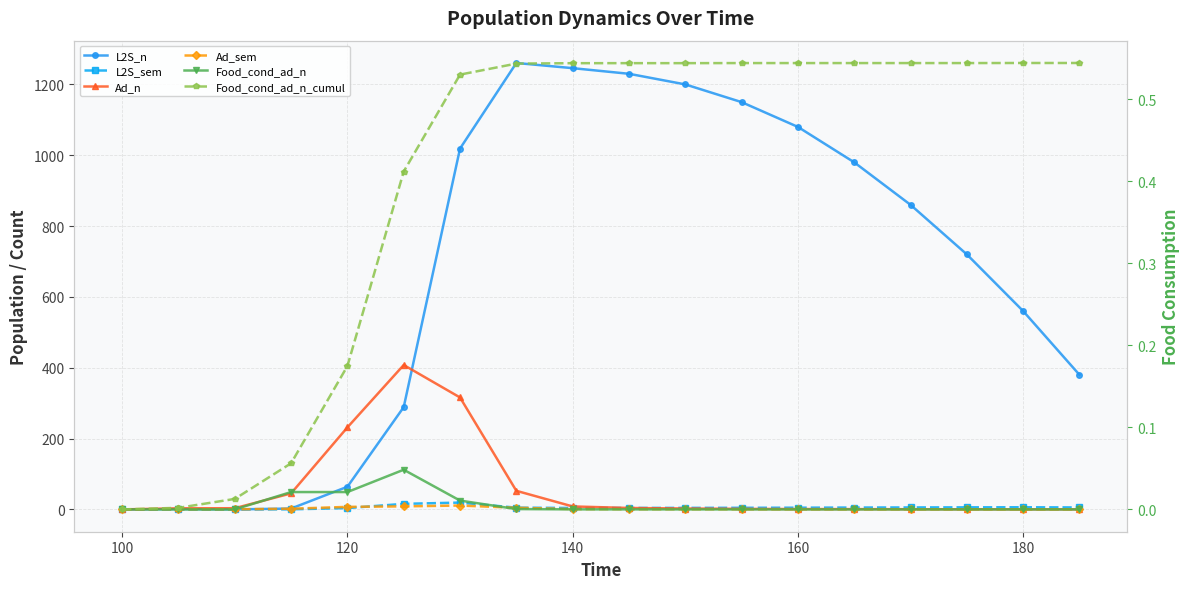

Reading right to left, what are all the values shown in this chart?

L2S_n: 380.0	560.0	720.0	860.0	980.0	1080.0	1150.0	1200.0	1230.0	1245.9	1260.5	1018.9	288.8	63.9	2.4	0.0	1.0	0.0
L2S_sem: 5.5	6.0	5.8	5.5	5.2	4.8	4.5	4.3	4.1	4.0	4.9	19.2	15.7	3.7	0.2	0.0	0.0	0.0
Ad_n: 0.1	0.2	0.3	0.5	0.8	1.0	1.5	2.5	4.0	8.4	52.5	316.0	407.7	231.6	45.2	3.4	3.0	0.0
Ad_sem: 0.0	0.1	0.1	0.1	0.1	0.2	0.3	0.4	0.5	0.9	4.6	10.9	8.6	7.1	1.9	0.2	0.1	0.0
Food_cond_ad_n: 0.0	0.0	0.0	0.0	0.0	0.0	0.0	0.0	0.0	0.0	0.0	0.0	0.0	0.0	0.0	0.0	0.0	0.0
Food_cond_ad_n_cumul: 0.5	0.5	0.5	0.5	0.5	0.5	0.5	0.5	0.5	0.5	0.5	0.5	0.4	0.2	0.1	0.0	0.0	0.0